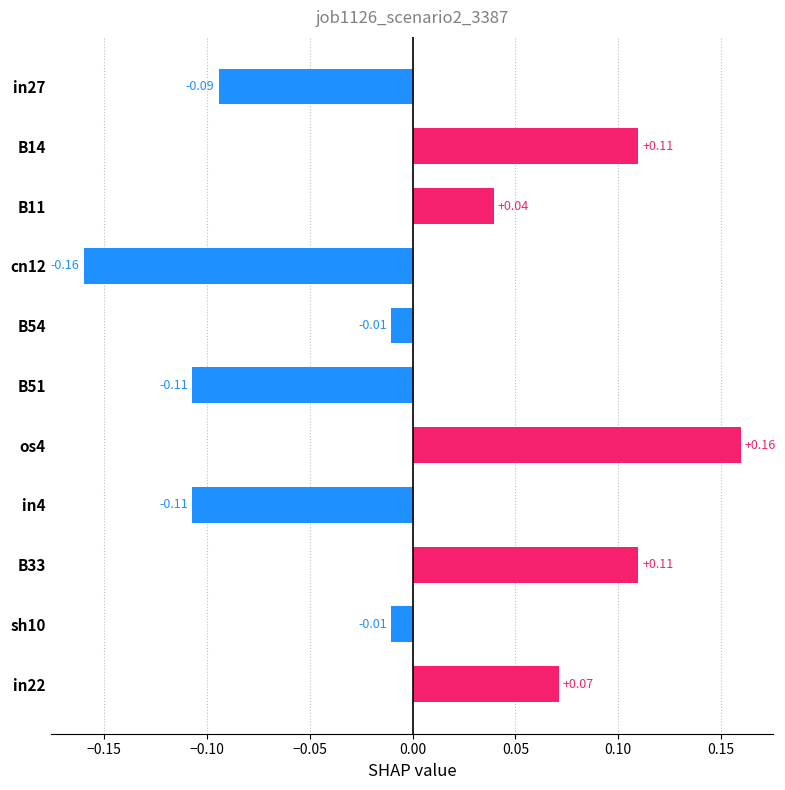

Which label corresponds to the smallest value in the chart?

cn12